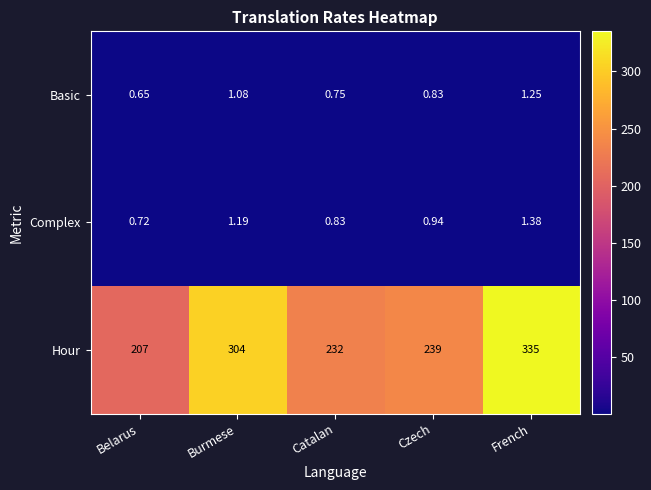

Which series has the widest spread of values?

Hour